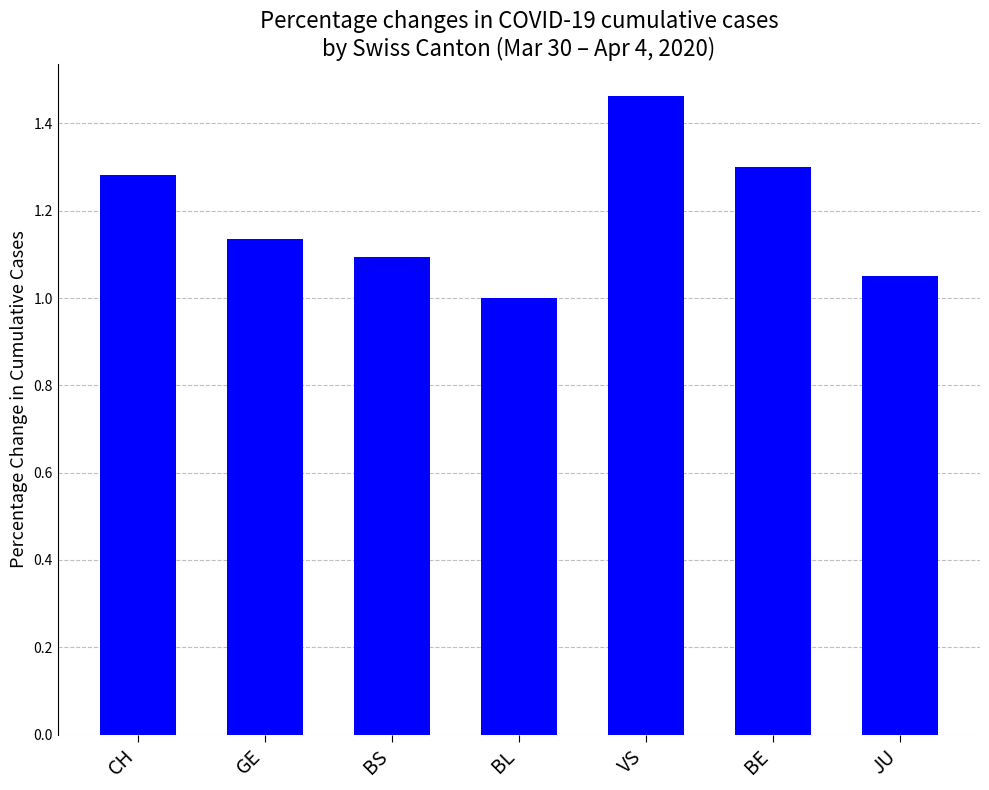

Which has a higher value, BL or VS?

VS